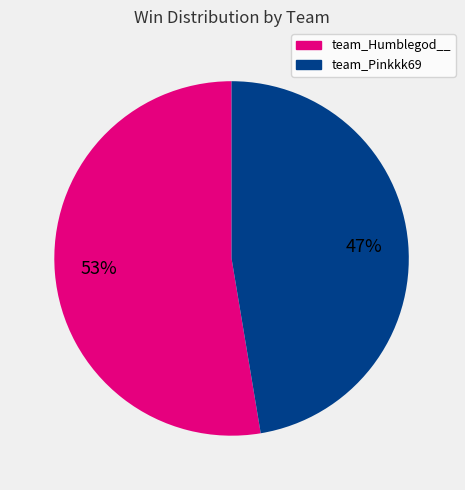

Combined, do team_Pinkkk69 and team_Humblegod__ account for over 50%?

Yes